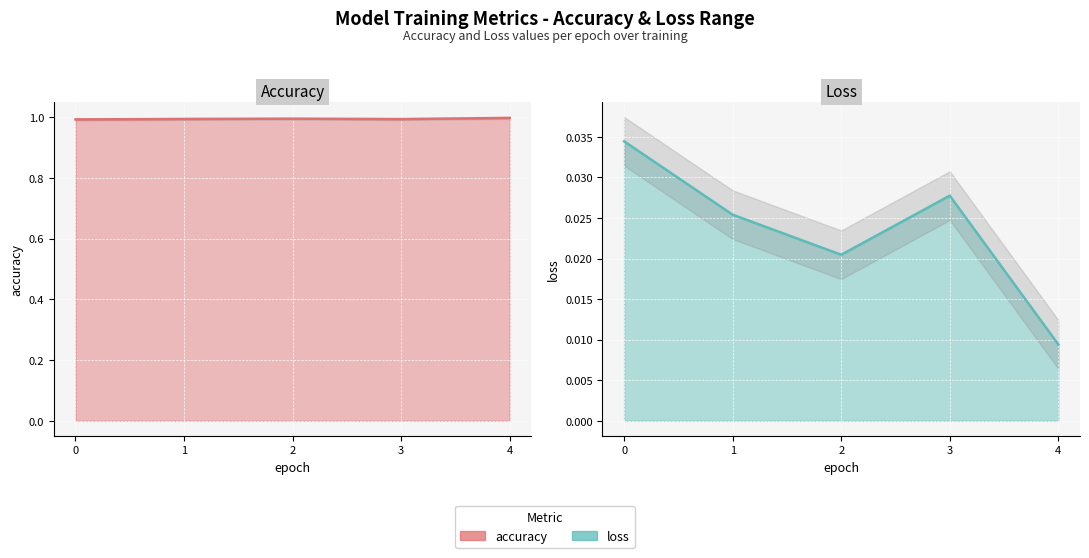

Reading right to left, transcribe all the data shown in this chart.

accuracy: 1.0	1.0	1.0	1.0	1.0
loss: 0.0	0.0	0.0	0.0	0.0